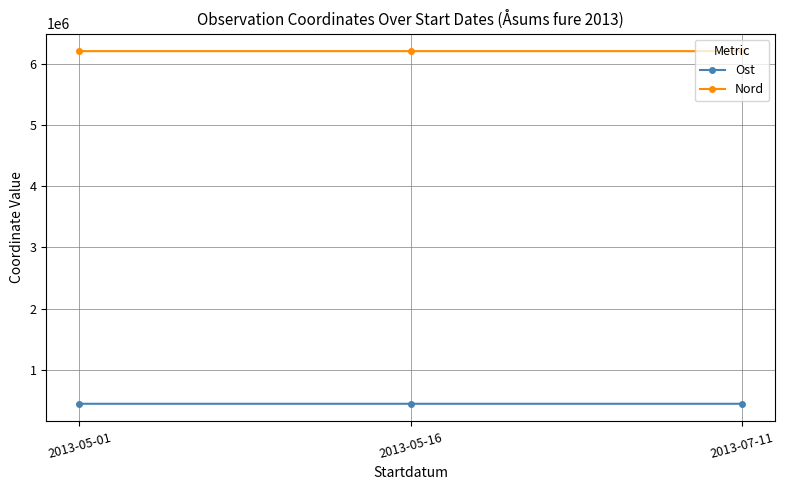

What is the minimum value for Ost?

445824.0